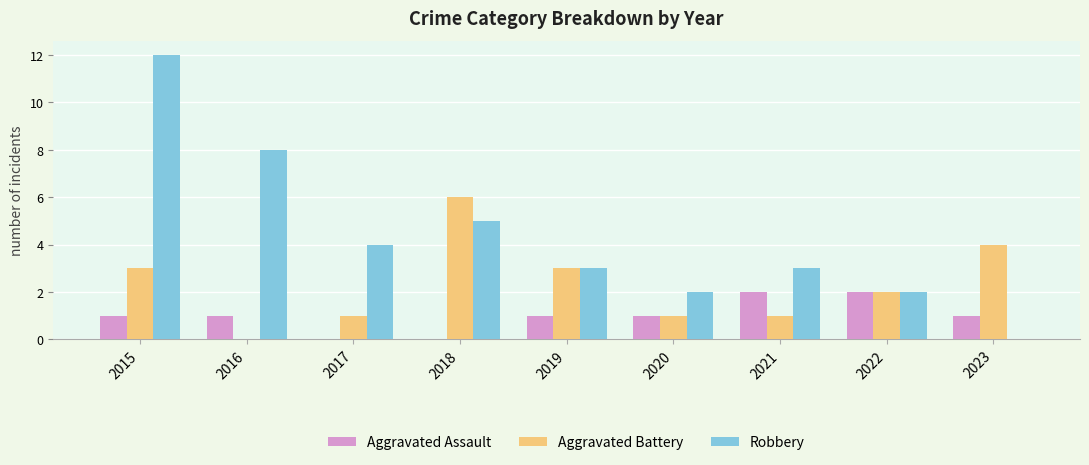

Reading left to right, extract all data points from this chart.

Aggravated Assault: 1	1	0	0	1	1	2	2	1
Aggravated Battery: 3	0	1	6	3	1	1	2	4
Robbery: 12	8	4	5	3	2	3	2	0